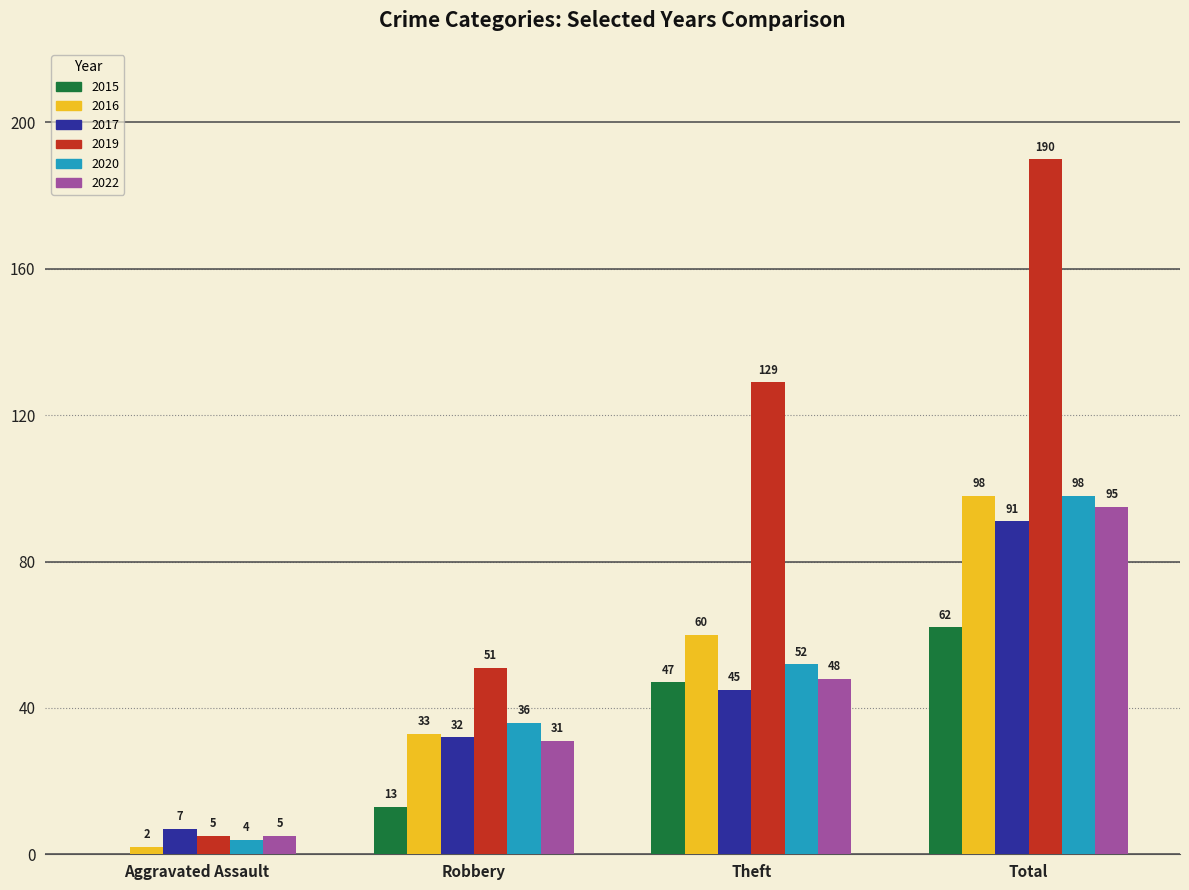

The 2015 series shows 62 at Total. True or false?

True